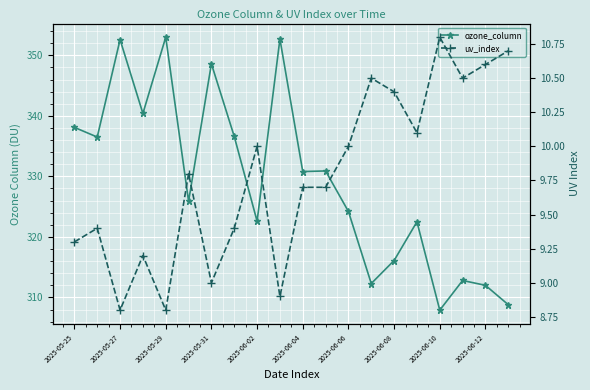

At how many categories does at least one series exceed 258?

20